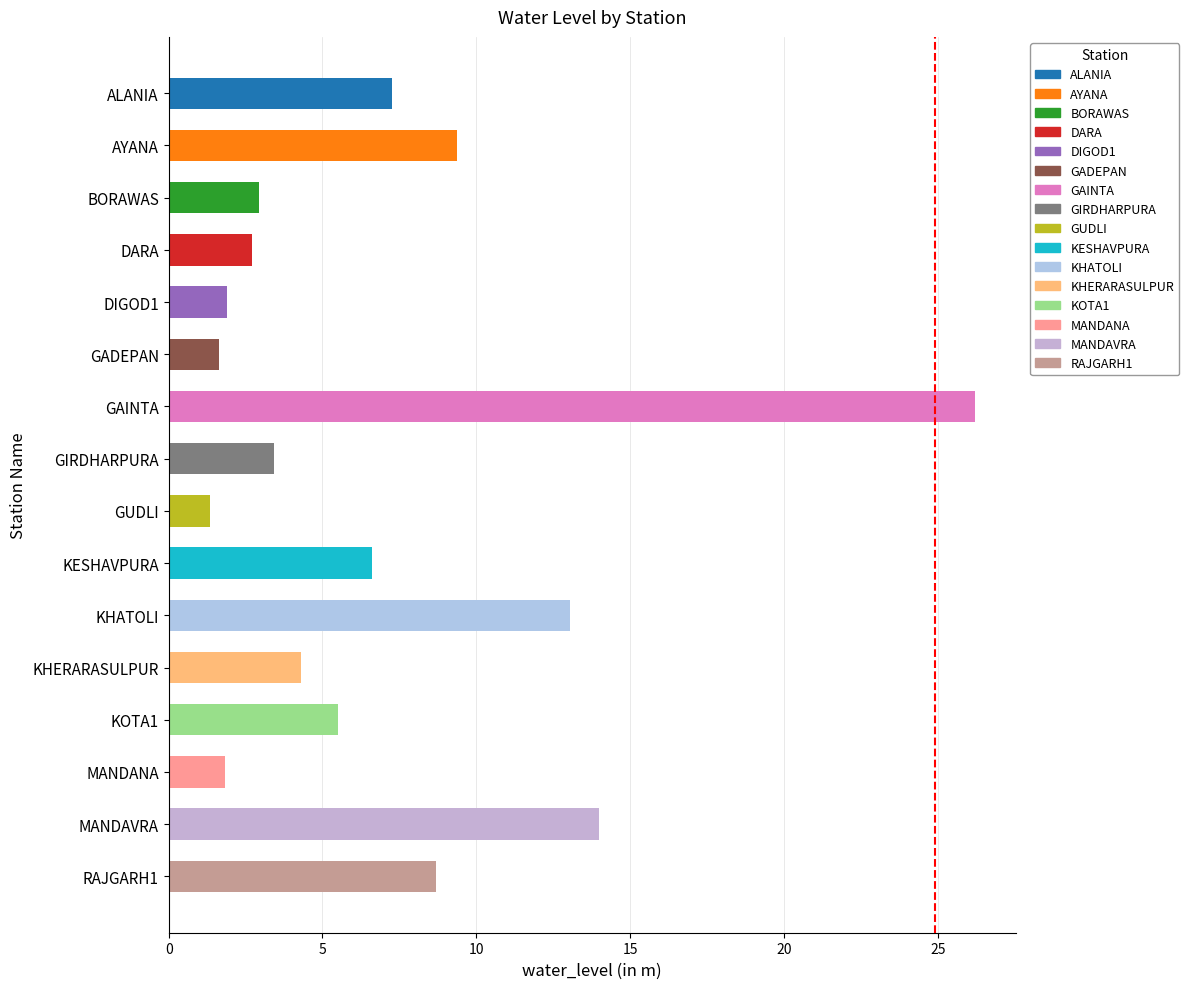

What is the minimum value shown in the chart?

1.3